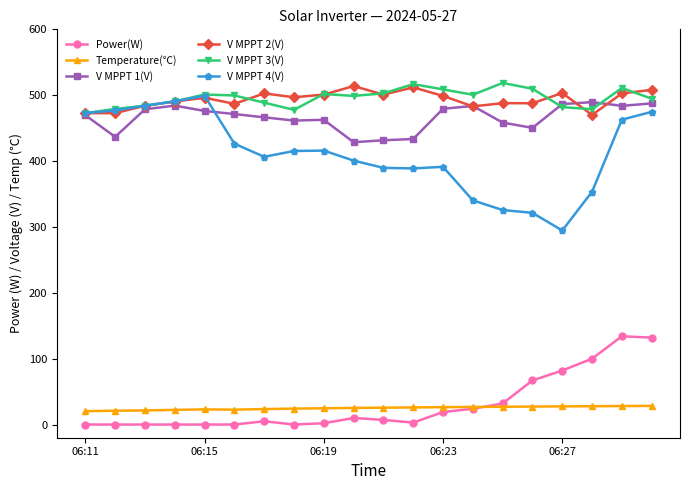

At how many categories does at least one series exceed 247?

20